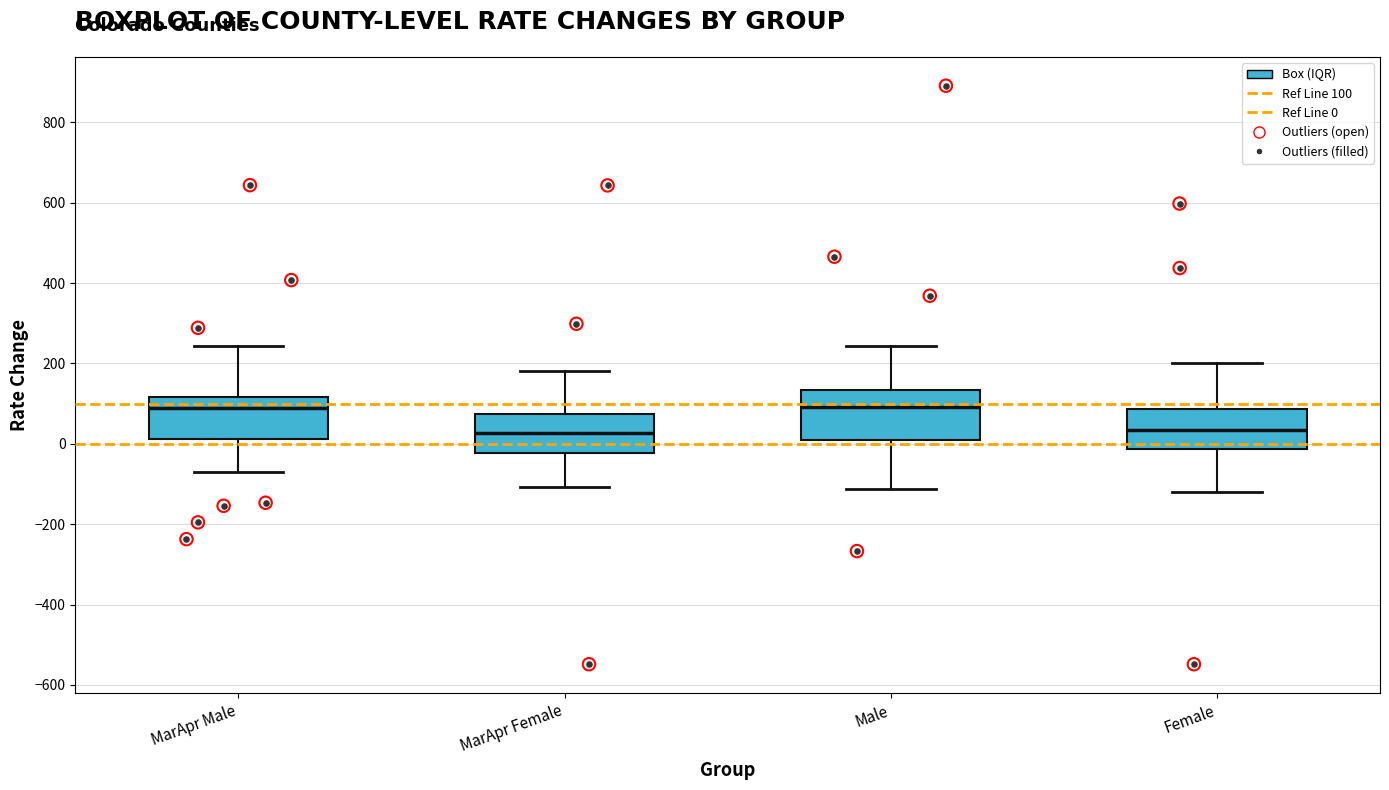

Where does the lower whisker of the box for MarApr Female end on the y-axis? The values are not printed on the chart, so give them approximately, as read against the axis.

-100